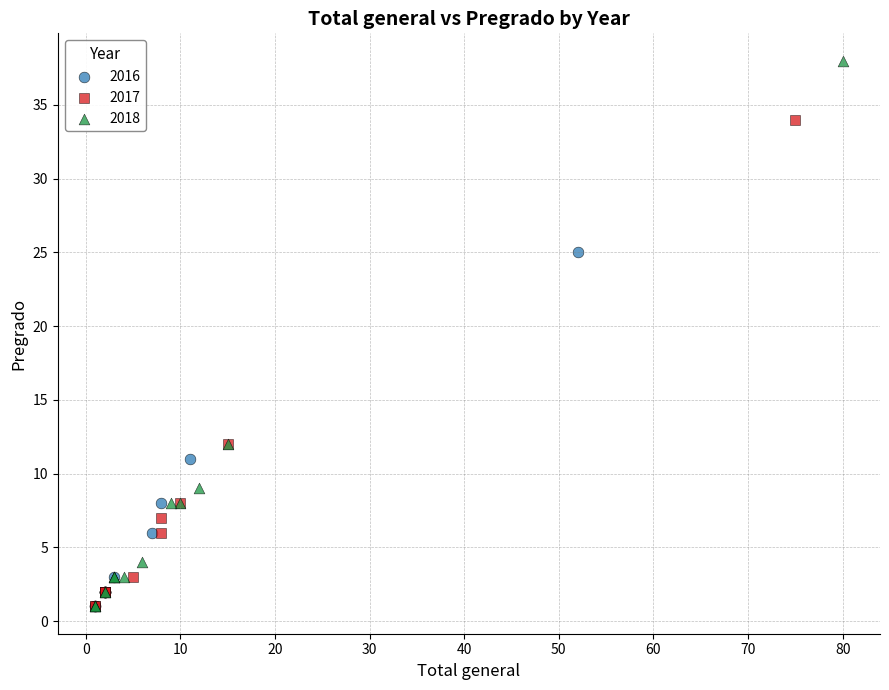

Which series reaches the maximum Y coordinate?

2018